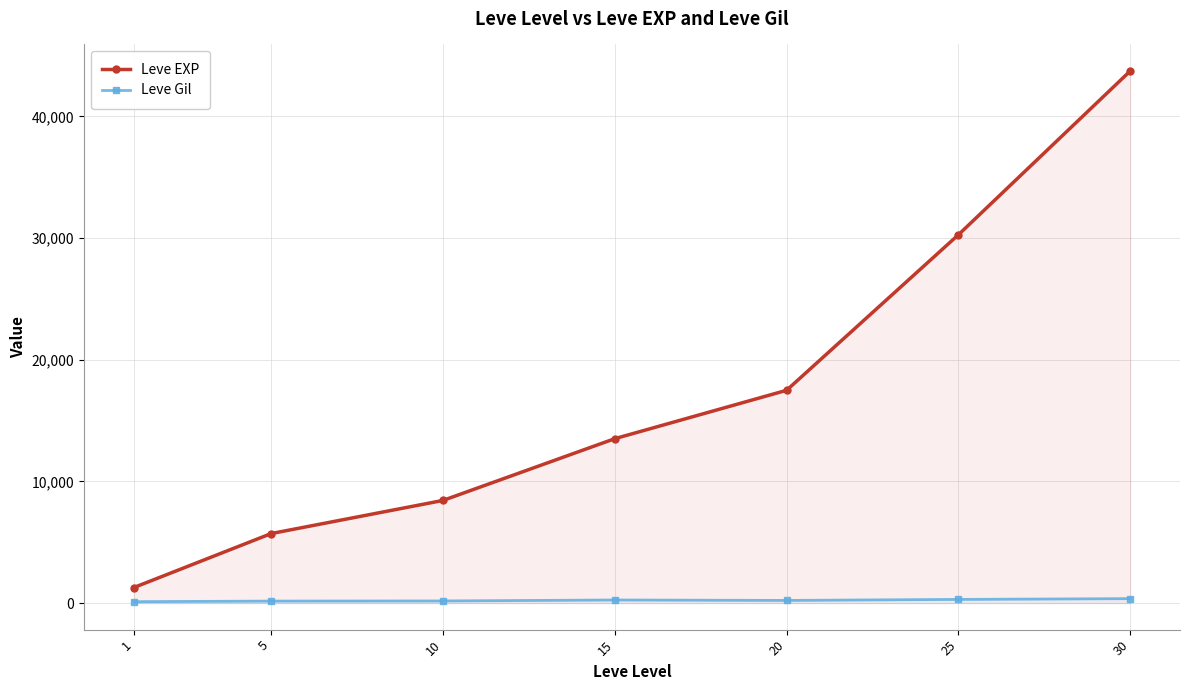

At which category is the sum across all series the highest?

30